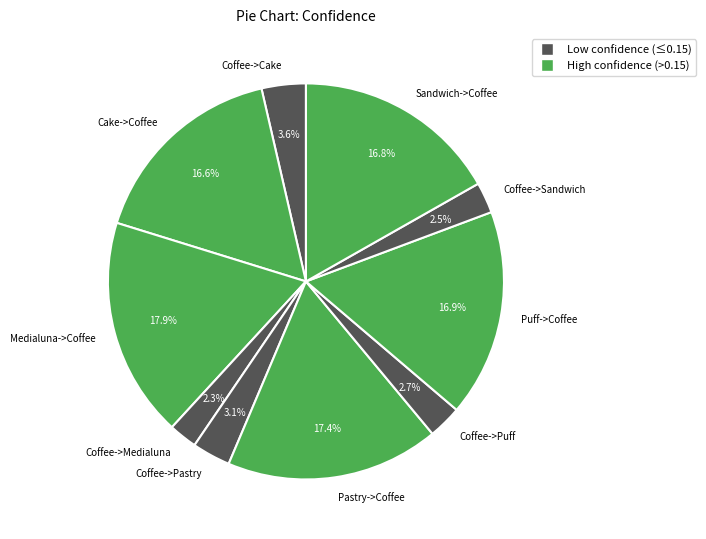

Which has a higher value, Coffee->Puff or Sandwich->Coffee?

Sandwich->Coffee